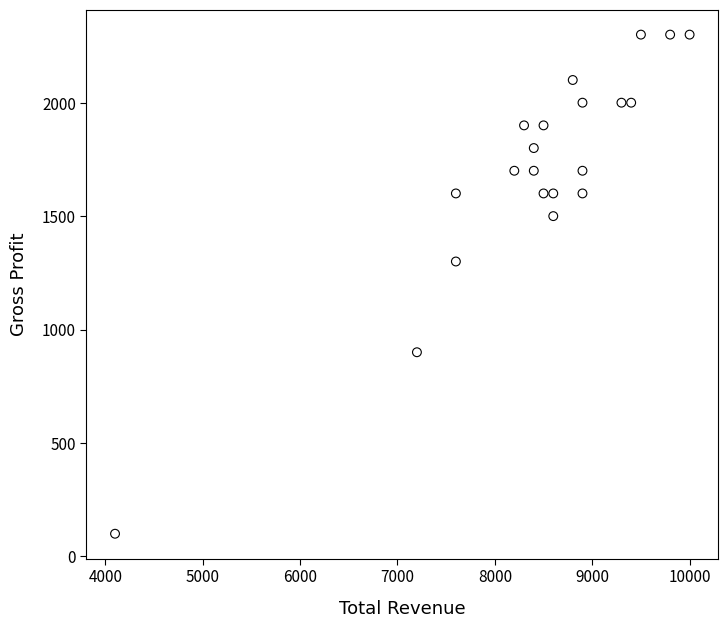

What is the range of X values (max minus min)?

5900